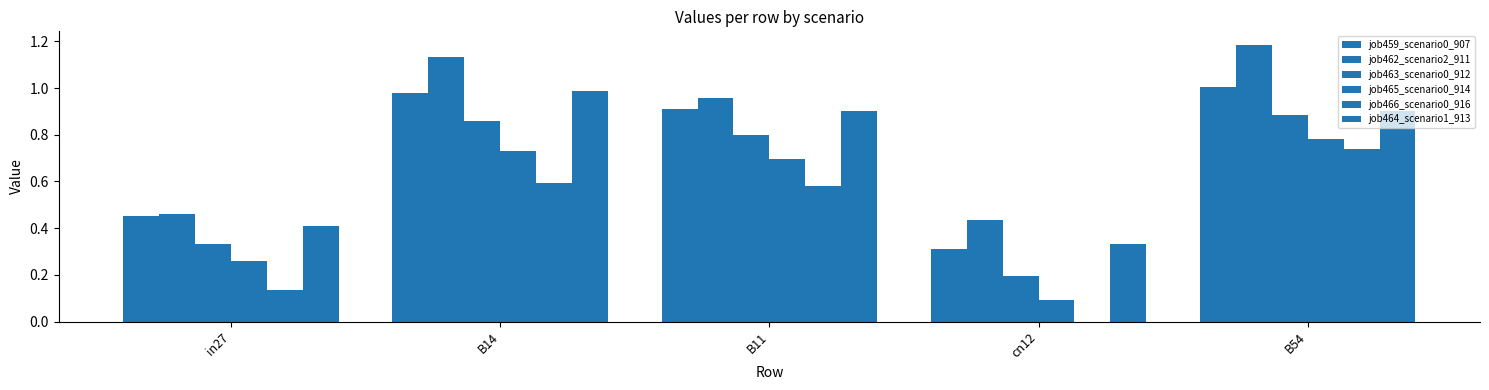

Is it true that job459_scenario0_907 equals 1.4 at B54?

False